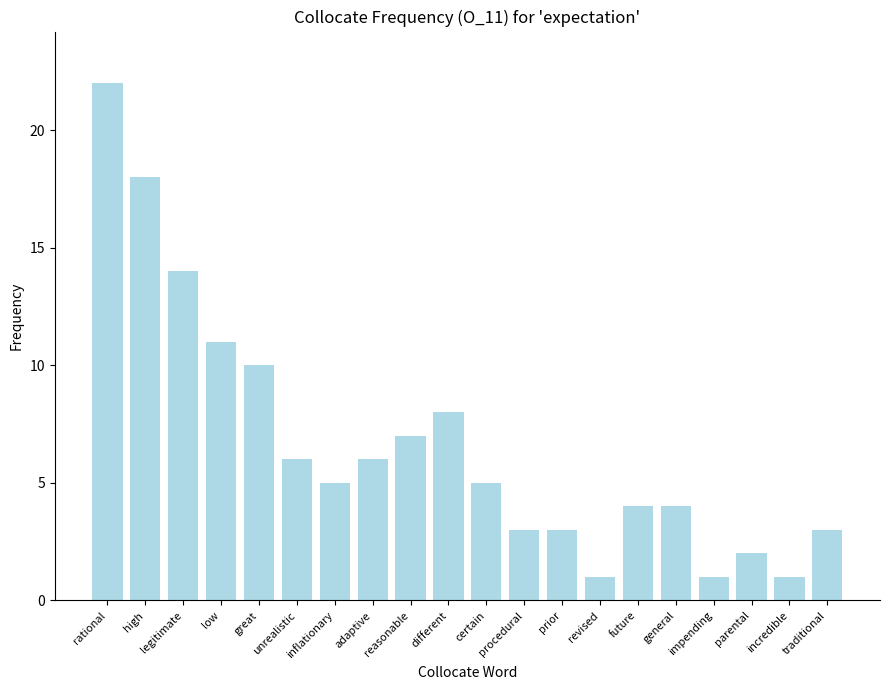

How many series are shown in this chart?

1